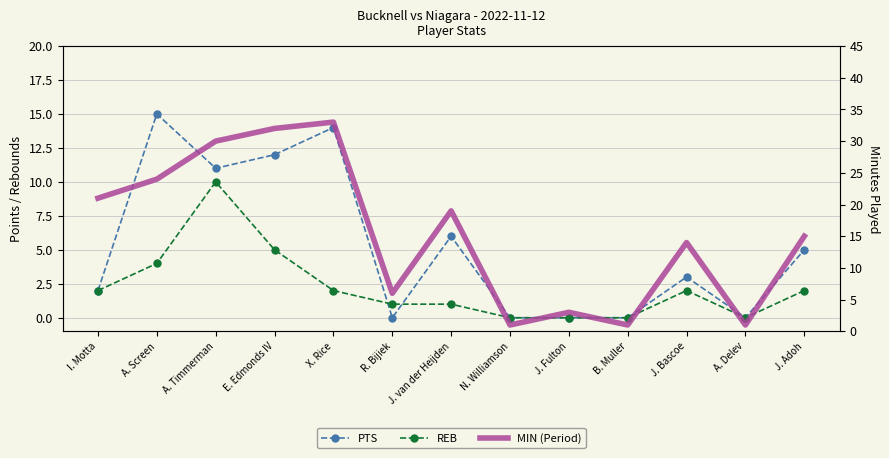

The value of REB at J. Adoh is 2. True or false?

True